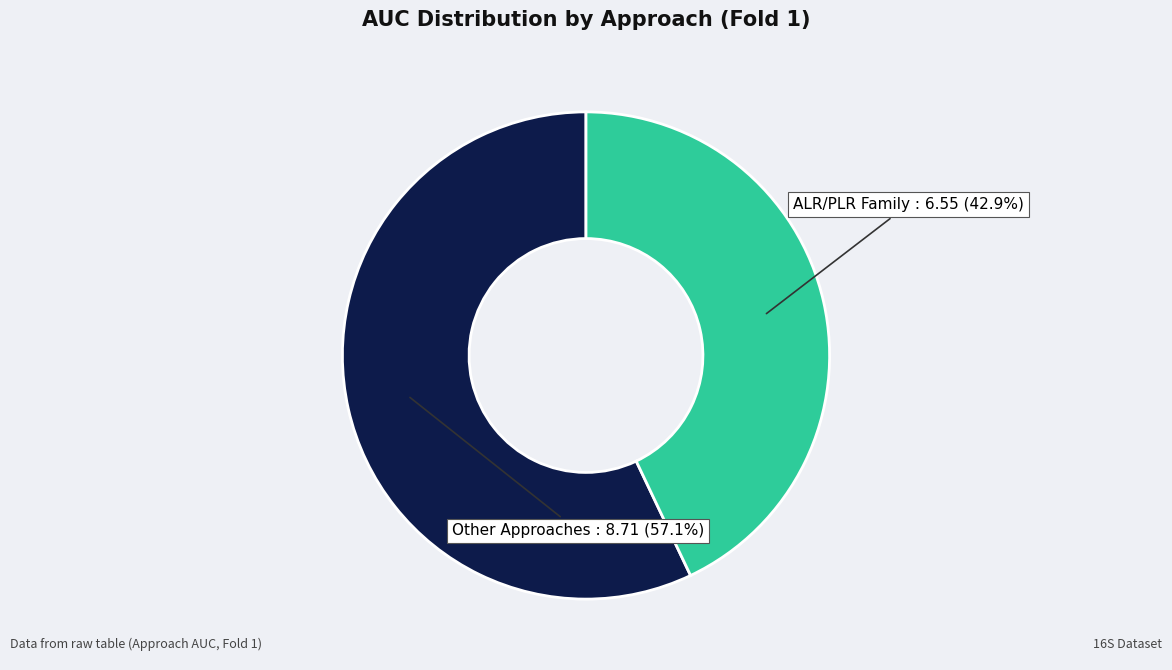

Does any single category account for the majority?

Yes